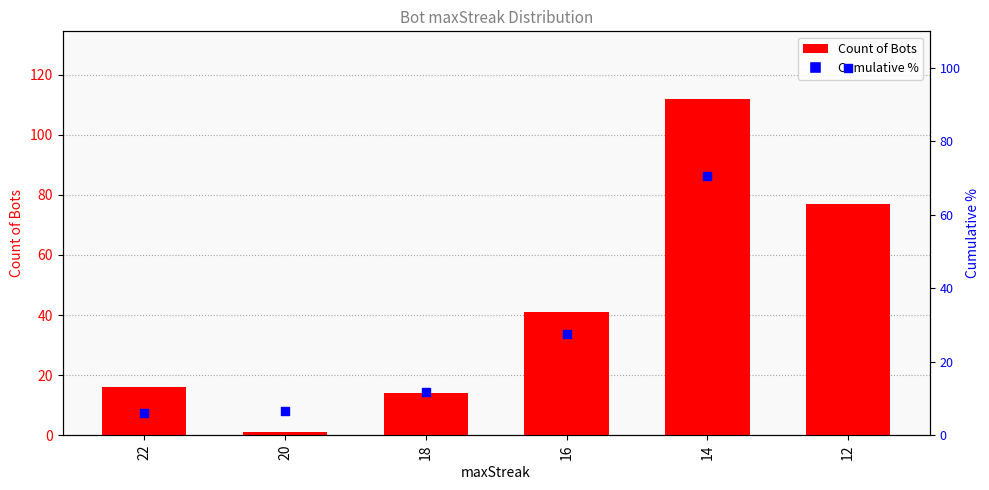

Which series contains the lowest Y value?

Count of Bots